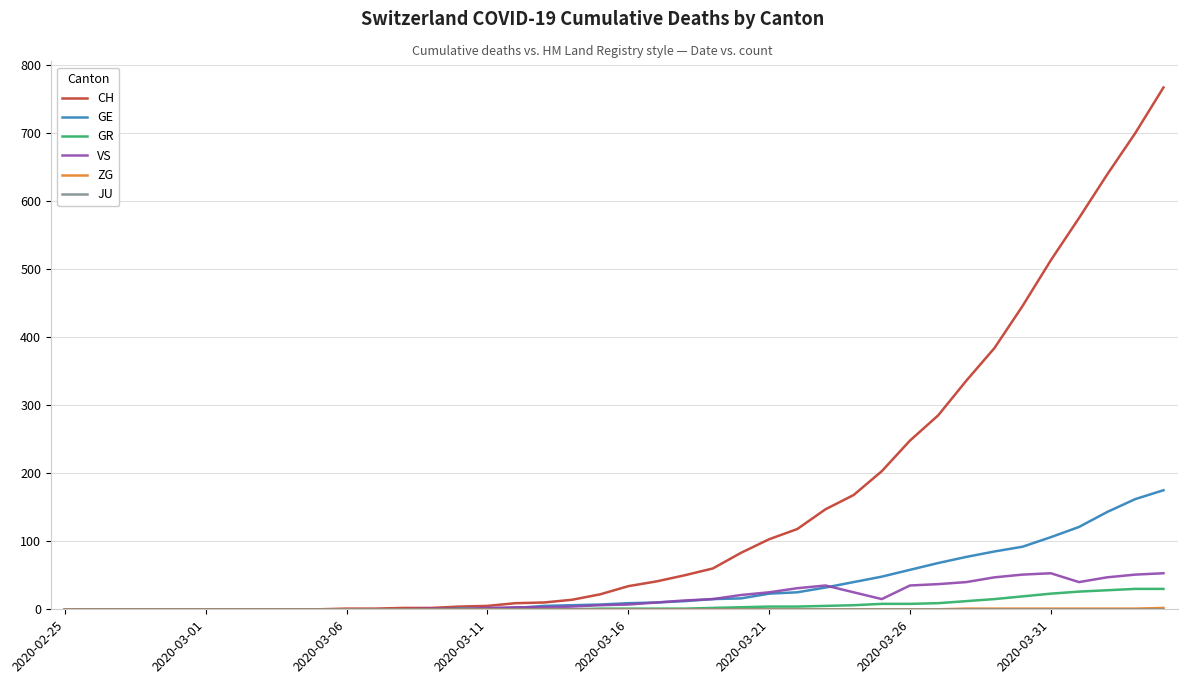

What is the greatest value displayed?

767